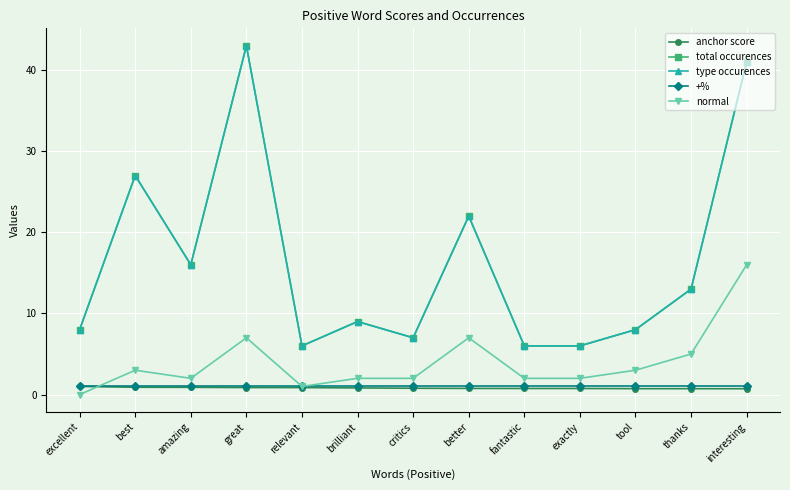

Which category has the lowest value across all series?

excellent